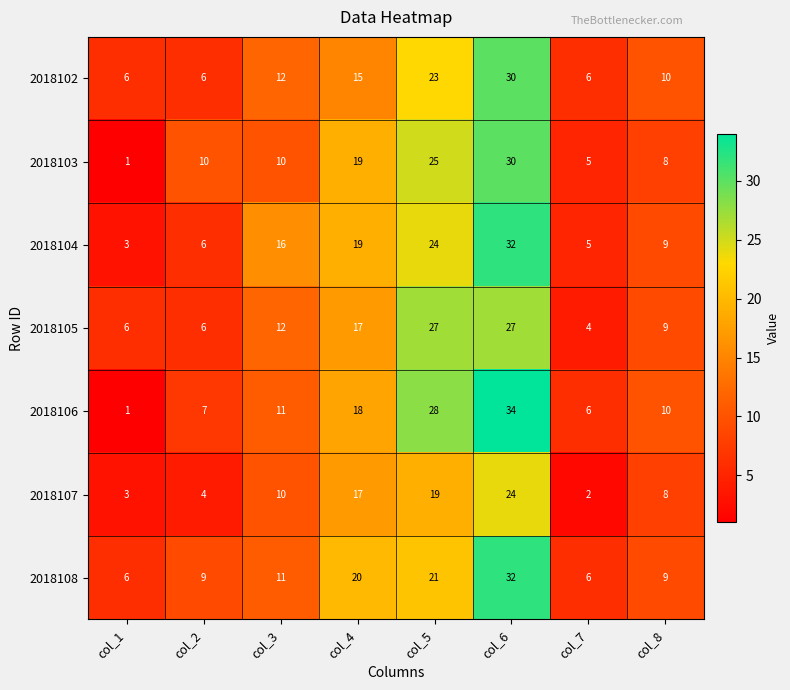

What is the total value across all series at col_5?

167